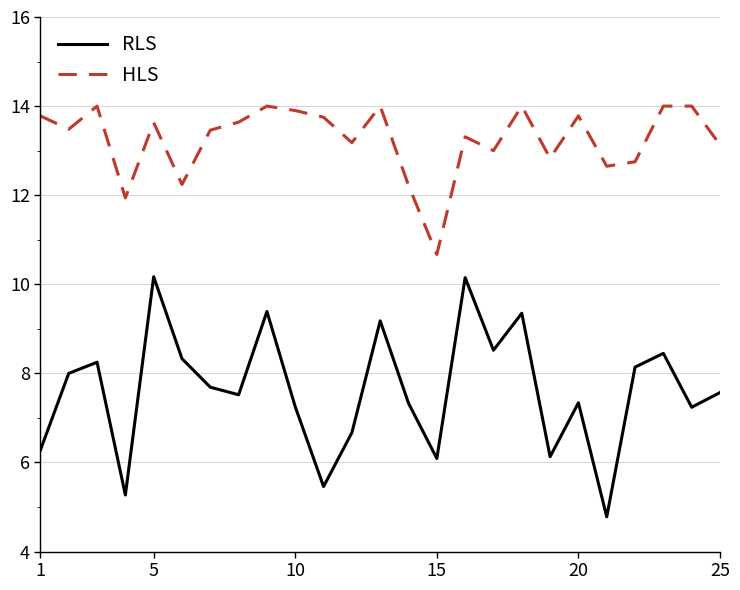

True or false: RLS and HLS intersect in this chart.

False